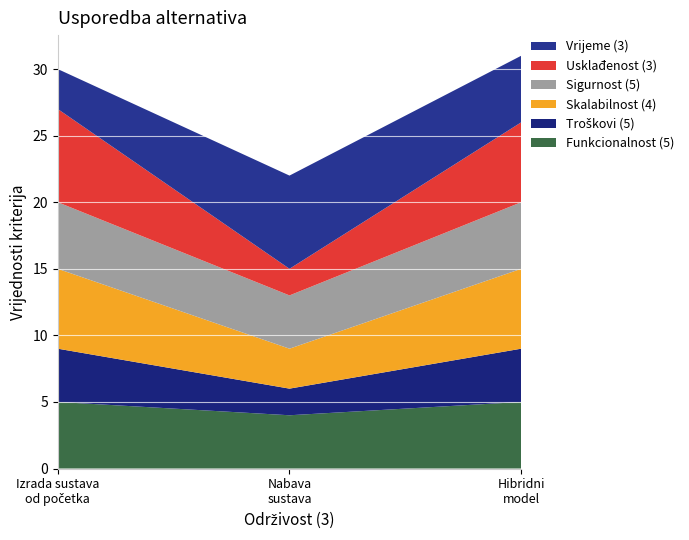

Reading left to right, extract all data points from this chart.

Funkcionalnost (5): 5	4	5
Troškovi (5): 4	2	4
Skalabilnost (4): 6	3	6
Sigurnost (5): 5	4	5
Usklađenost (3): 7	2	6
Vrijeme (3): 3	7	5